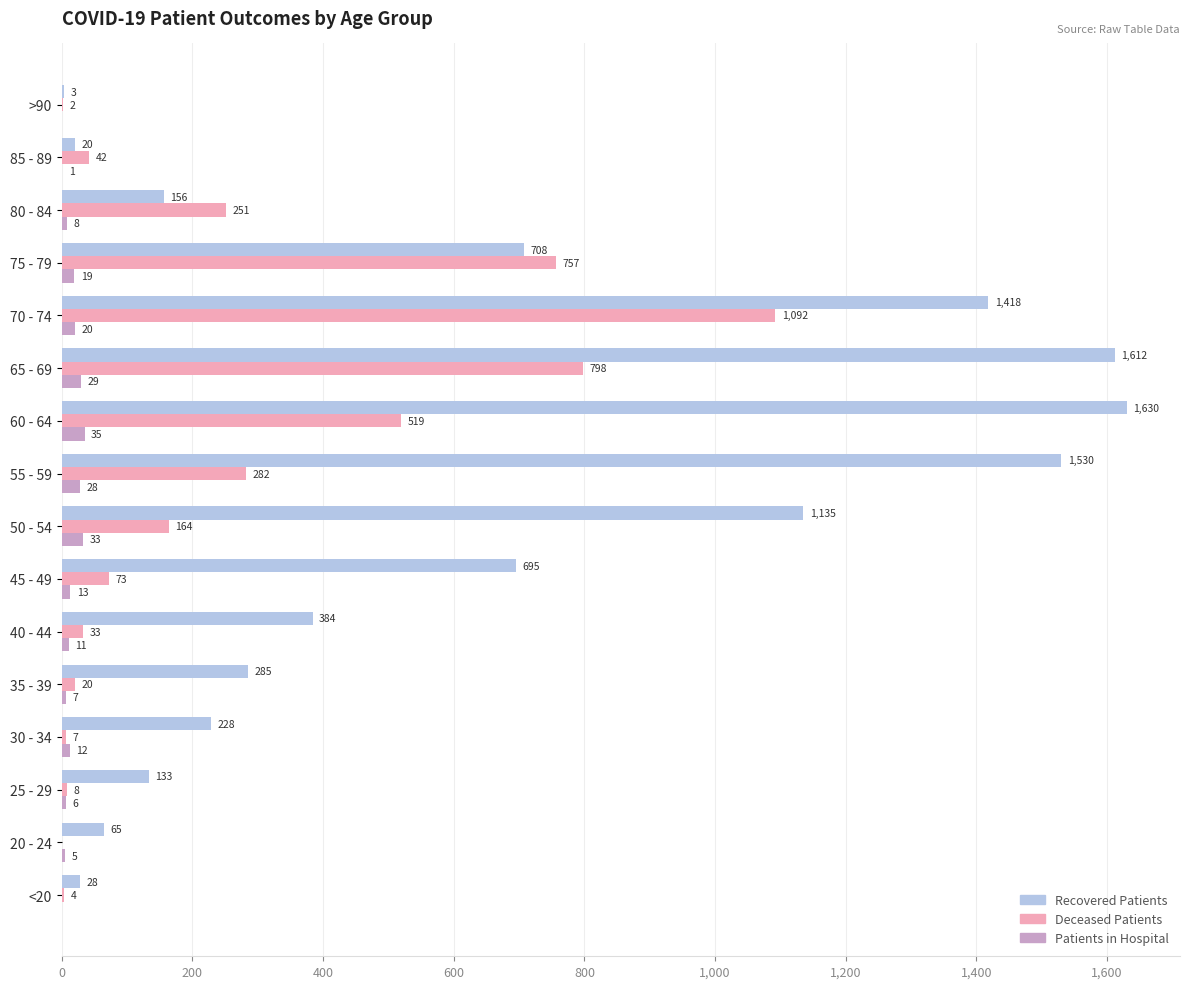

What is the total value across all series at 30 - 34?

247